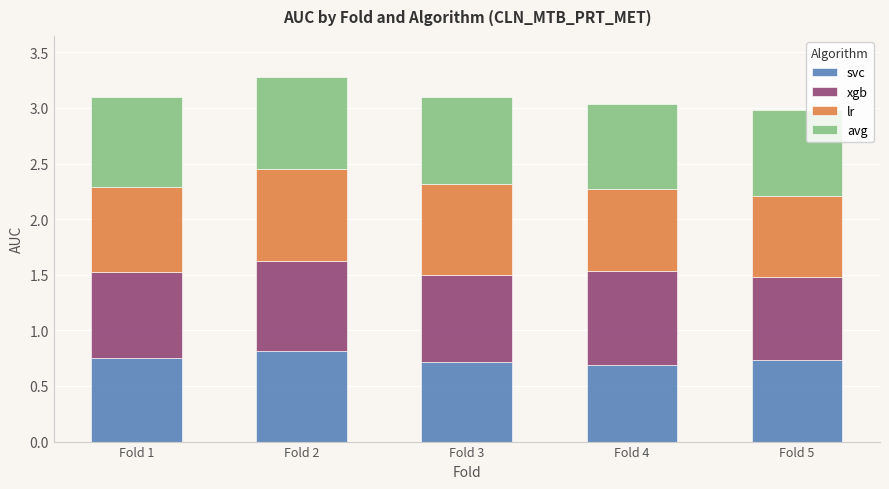

What is the total value across all series at Fold 2?

3.3